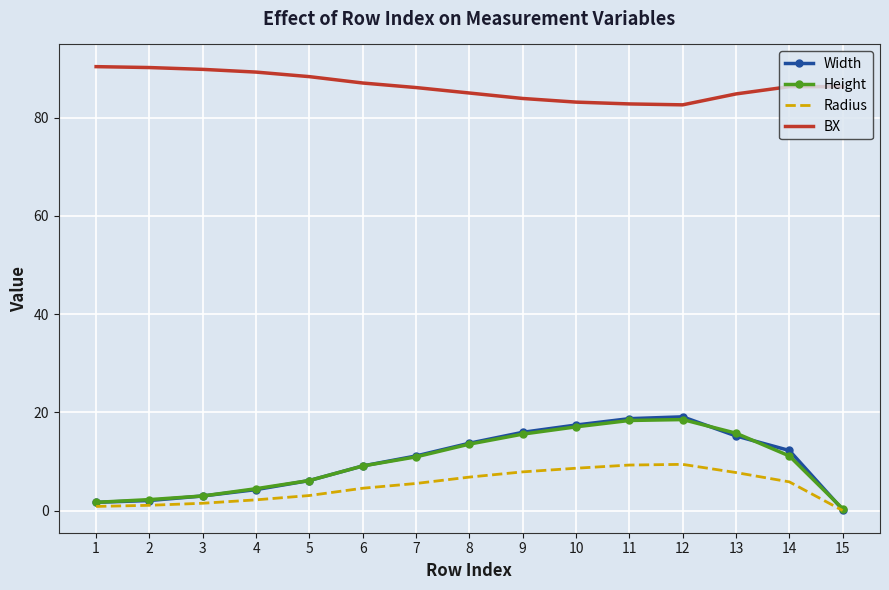

What is the greatest value displayed?

90.4